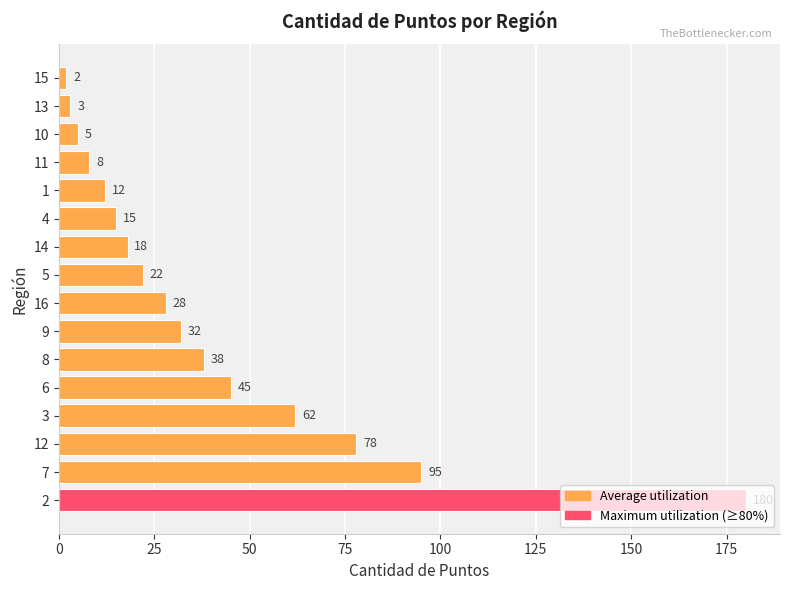

At which label is the value closest to 91?

7